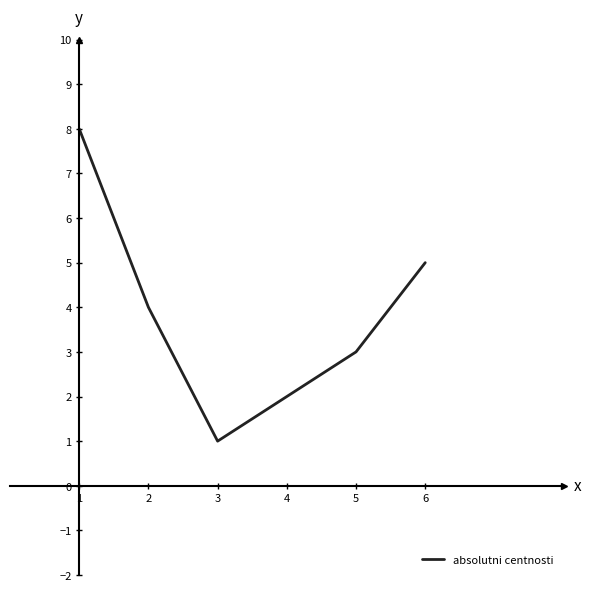

How many lines are shown in the chart?

1